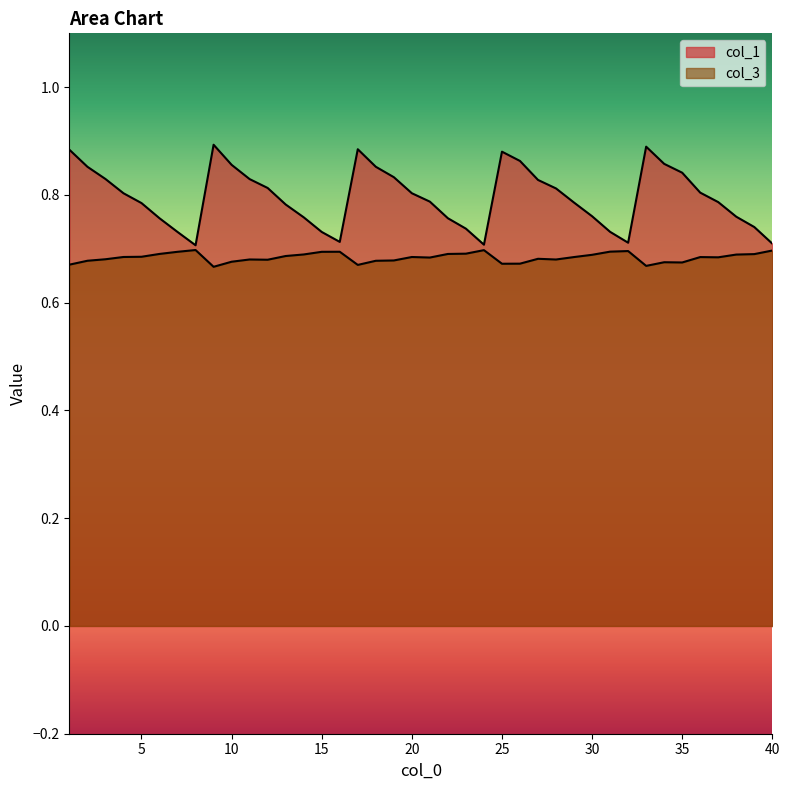

What value does the col_3 series have at 27?

0.7